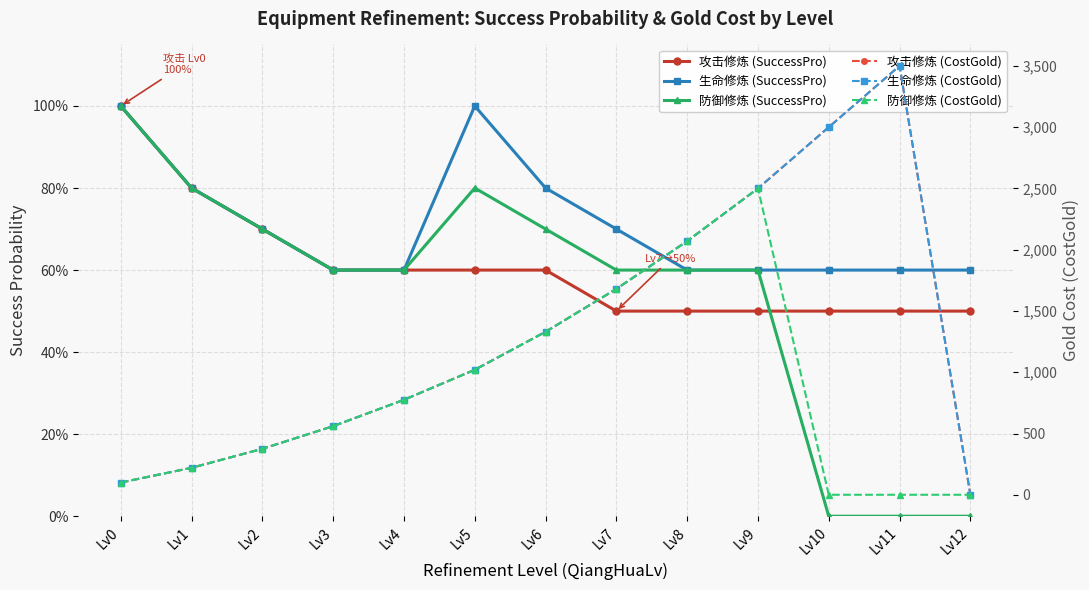

Reading left to right, transcribe all the data shown in this chart.

攻击修炼 (SuccessPro): Lv0=1.0	Lv1=0.8	Lv2=0.7	Lv3=0.6	Lv4=0.6	Lv5=0.6	Lv6=0.6	Lv7=0.5	Lv8=0.5	Lv9=0.5	Lv10=0.5	Lv11=0.5	Lv12=0.5
生命修炼 (SuccessPro): Lv0=1.0	Lv1=0.8	Lv2=0.7	Lv3=0.6	Lv4=0.6	Lv5=1.0	Lv6=0.8	Lv7=0.7	Lv8=0.6	Lv9=0.6	Lv10=0.6	Lv11=0.6	Lv12=0.6
防御修炼 (SuccessPro): Lv0=1.0	Lv1=0.8	Lv2=0.7	Lv3=0.6	Lv4=0.6	Lv5=0.8	Lv6=0.7	Lv7=0.6	Lv8=0.6	Lv9=0.6	Lv10=0.0	Lv11=0.0	Lv12=0.0
攻击修炼 (CostGold): Lv0=100.0	Lv1=220.0	Lv2=375.0	Lv3=560.0	Lv4=775.0	Lv5=1020.0	Lv6=1330.0	Lv7=1680.0	Lv8=2070.0	Lv9=2500.0	Lv10=3000.0	Lv11=3500.0	Lv12=0.0
生命修炼 (CostGold): Lv0=100.0	Lv1=220.0	Lv2=375.0	Lv3=560.0	Lv4=775.0	Lv5=1020.0	Lv6=1330.0	Lv7=1680.0	Lv8=2070.0	Lv9=2500.0	Lv10=3000.0	Lv11=3500.0	Lv12=0.0
防御修炼 (CostGold): Lv0=100.0	Lv1=220.0	Lv2=375.0	Lv3=560.0	Lv4=775.0	Lv5=1020.0	Lv6=1330.0	Lv7=1680.0	Lv8=2070.0	Lv9=2500.0	Lv10=0.0	Lv11=0.0	Lv12=0.0